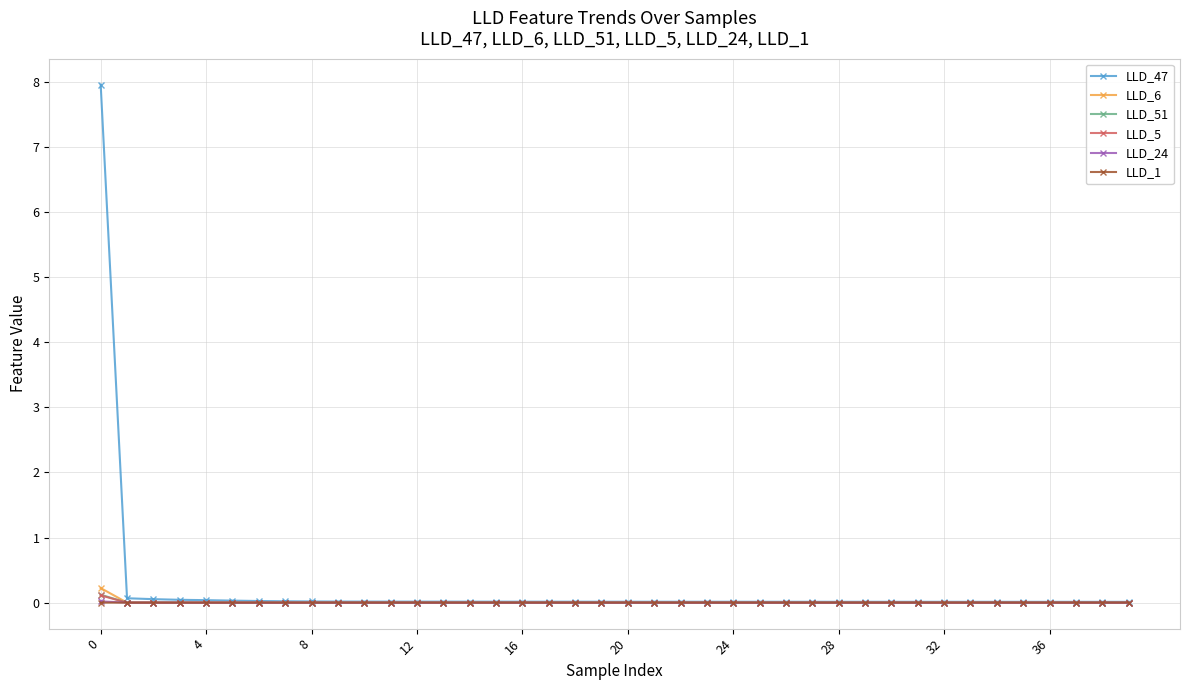

What is the highest value of the LLD_47 series?

8.0